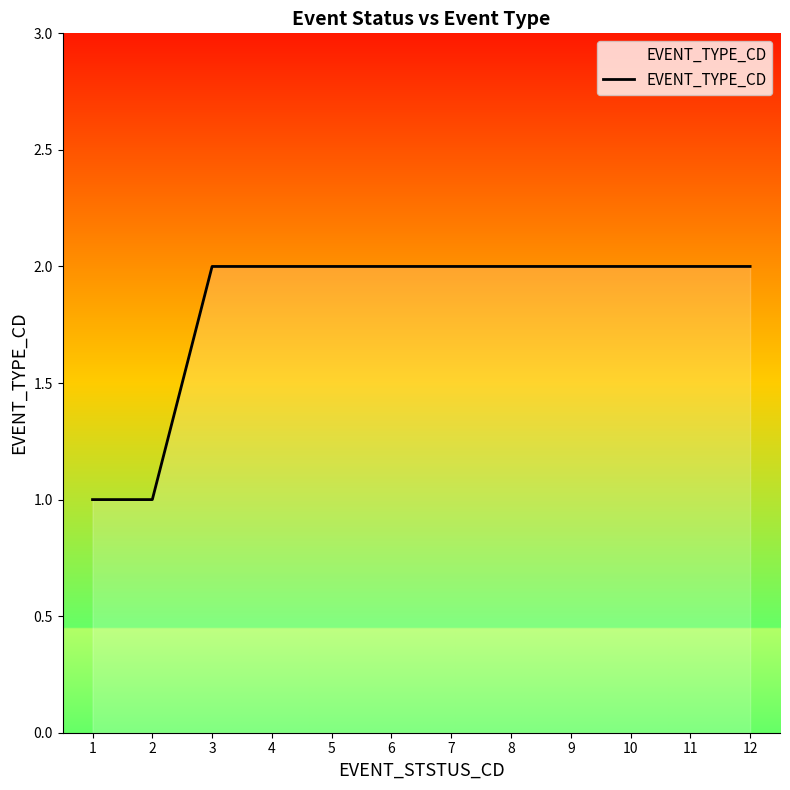

What is the difference between the second highest and second lowest values?

1